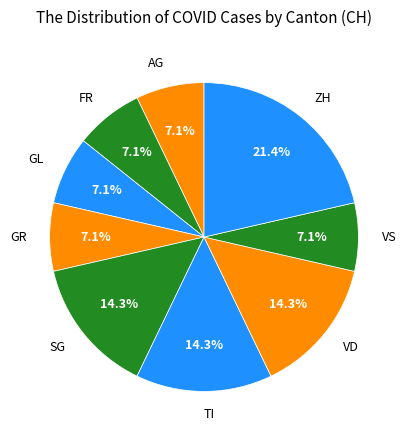

To the nearest percent, what is the combined percentage of TI and AG?

21%